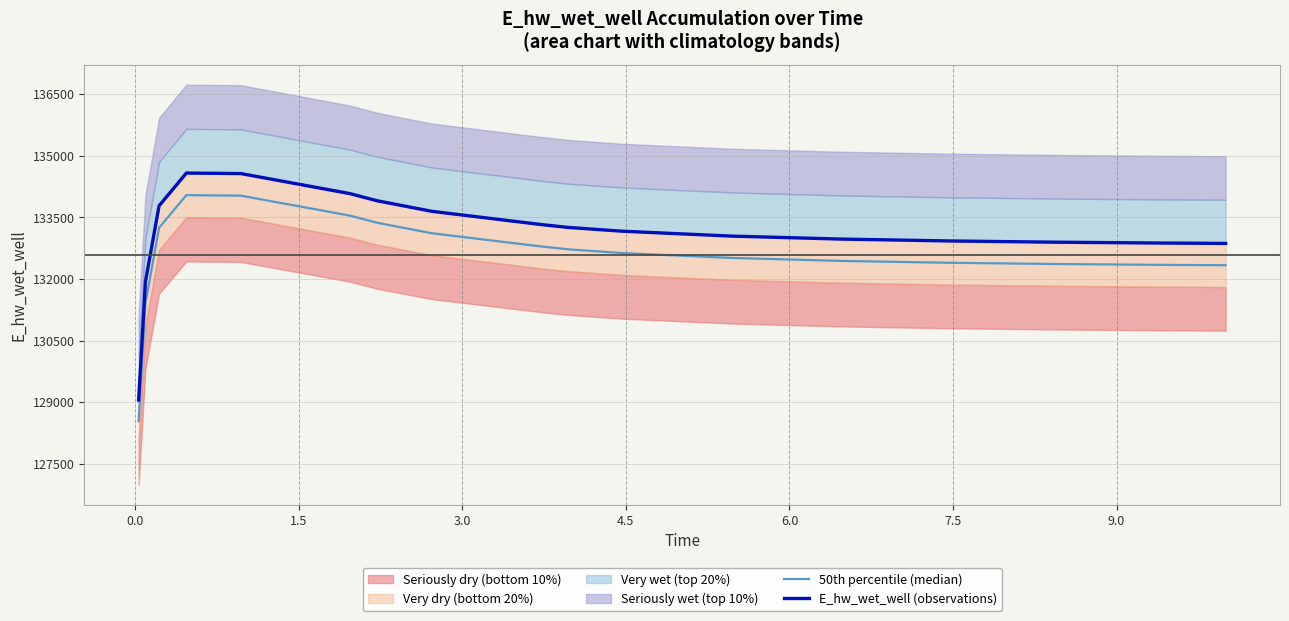

True or false: E_hw_wet_well (observations) and 50th percentile (median) cross at least once.

False